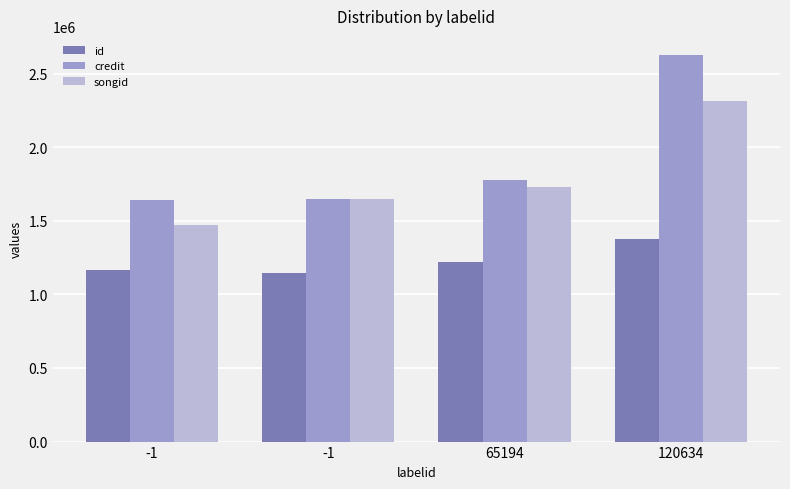

How many series are shown in this chart?

3